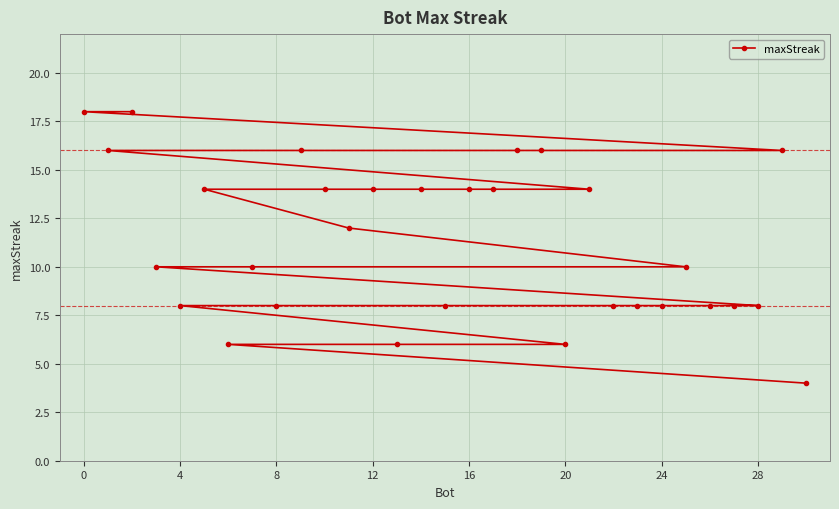

Reading left to right, list all the values displayed in this chart.

18	16	18	10	8	14	6	10	8	16	14	12	14	6	14	8	14	14	16	16	6	14	8	8	8	10	8	8	8	16	4